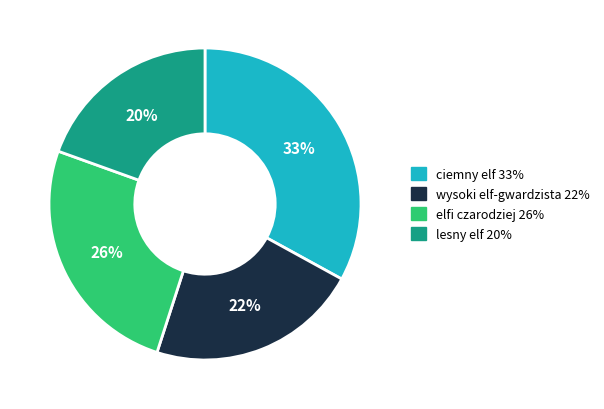

Is the sum of ciemny elf and wysoki elf-gwardzista greater than half?

Yes